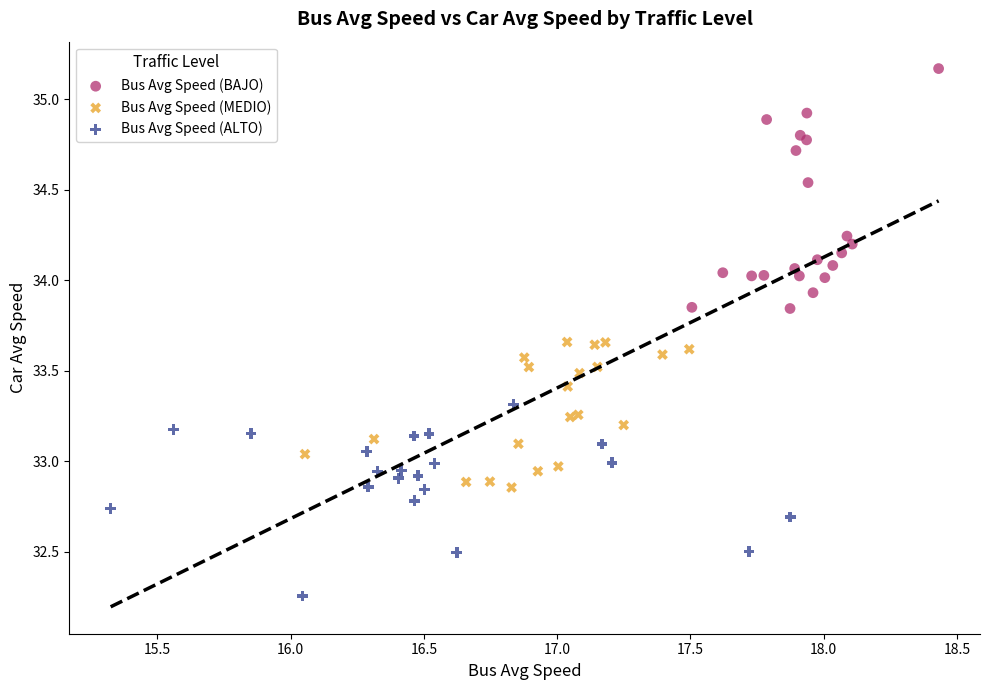

Which series reaches the maximum Y coordinate?

Bus Avg Speed (BAJO)